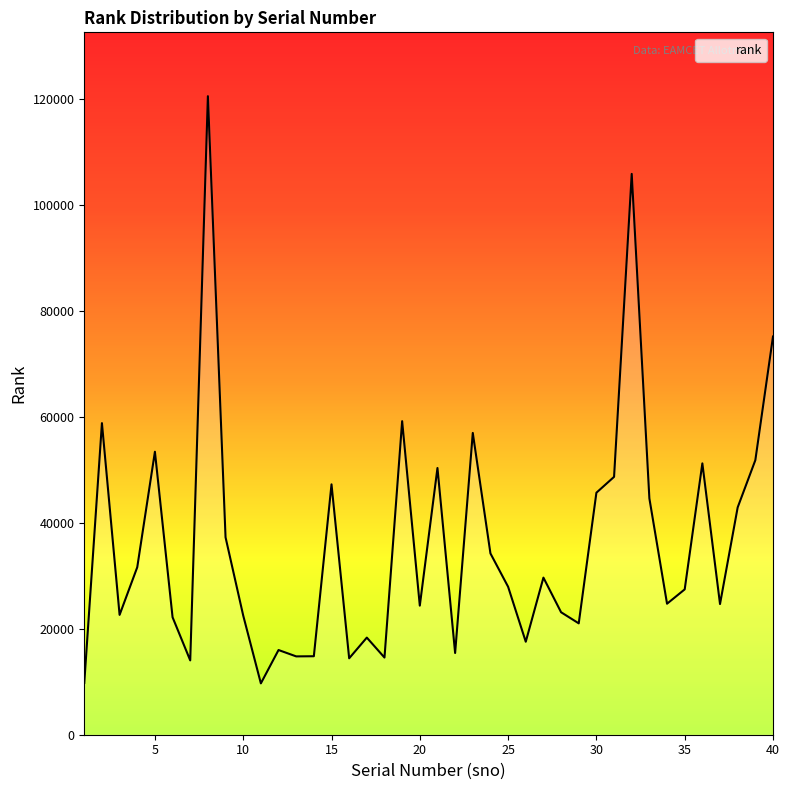

How many interior local valleys (lower than both neighbors) does the data have?

12